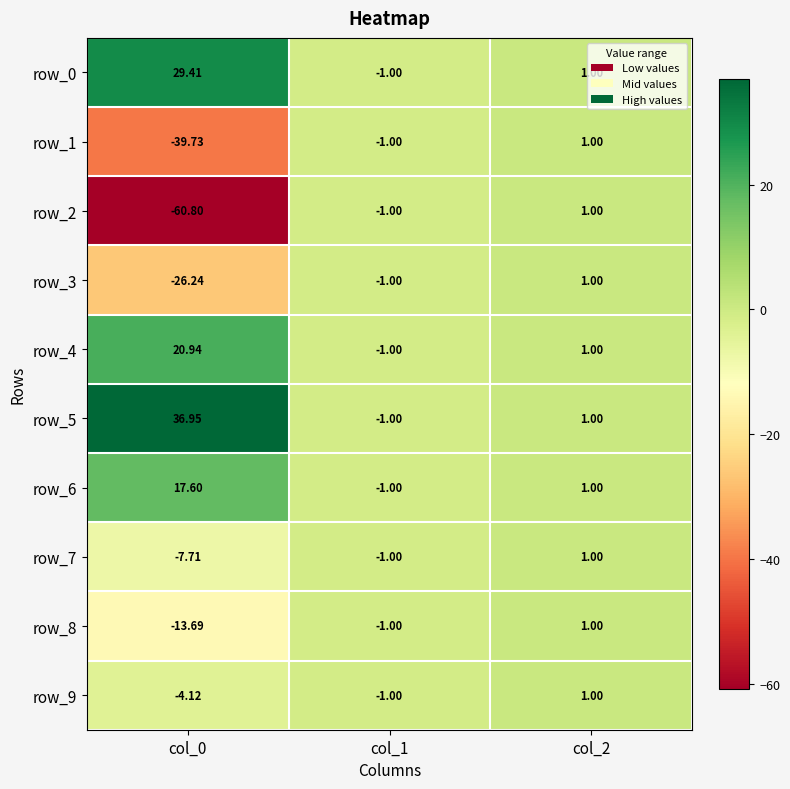

Where is row_8 nearest to the value -6?

col_1